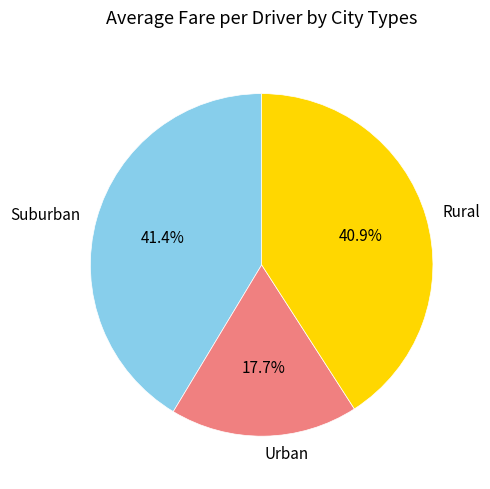

Between Rural and Urban, which is larger?

Rural